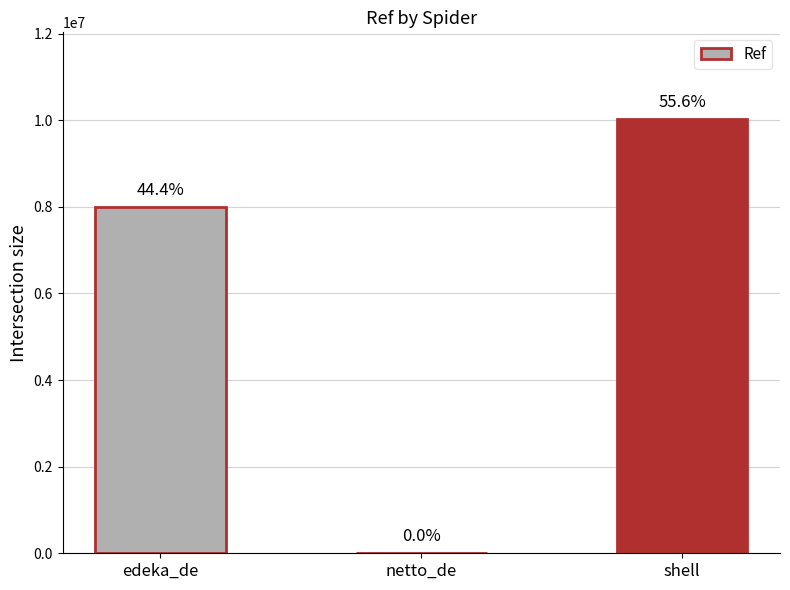

At which label does the data first exceed 8002021?

shell